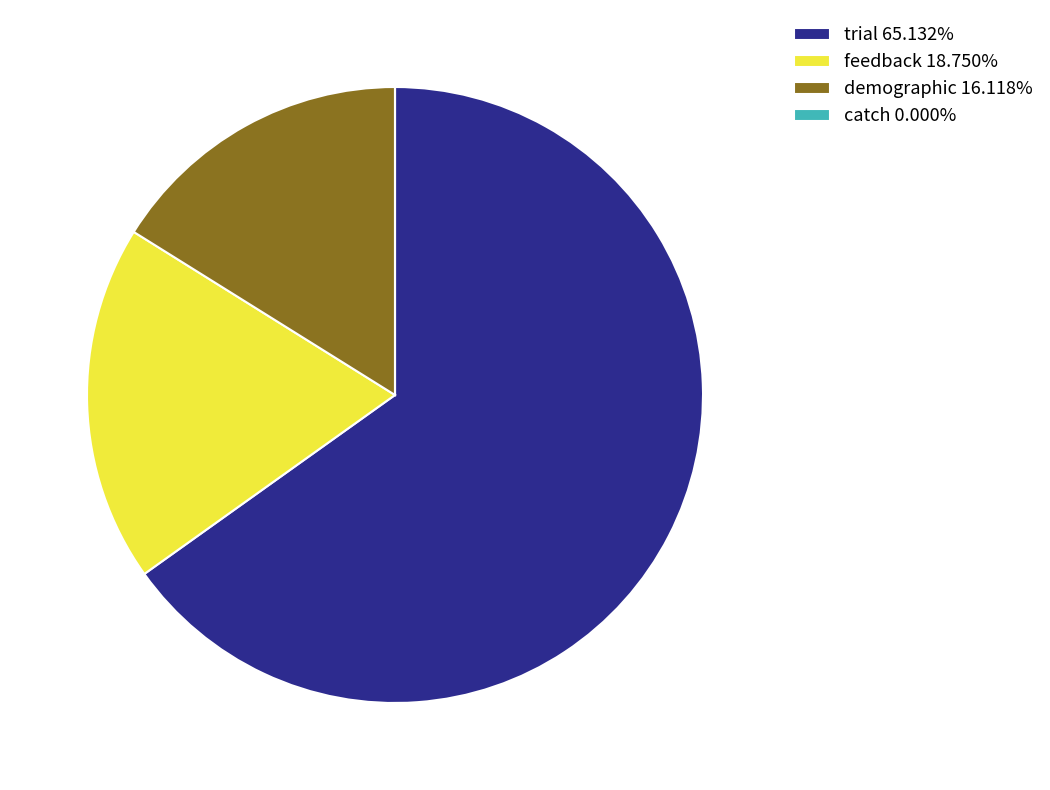

Is it true that trial is 65% of the pie?

True